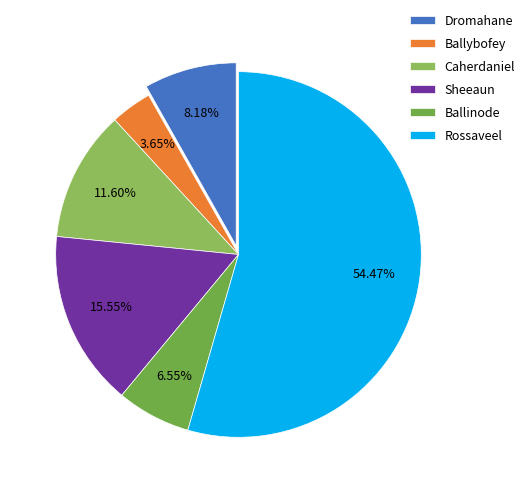

Which slice is the smallest?

Ballybofey